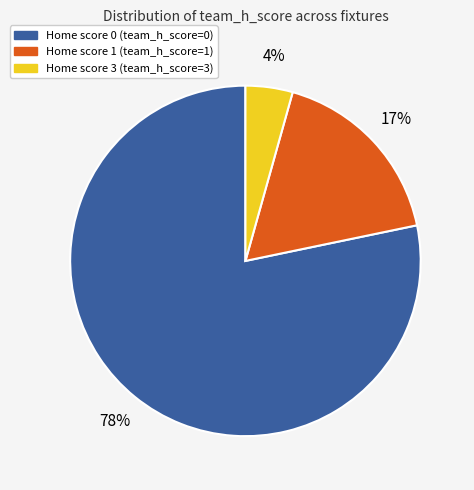

Combined, do Home score 3 and Home score 0 account for over 50%?

Yes